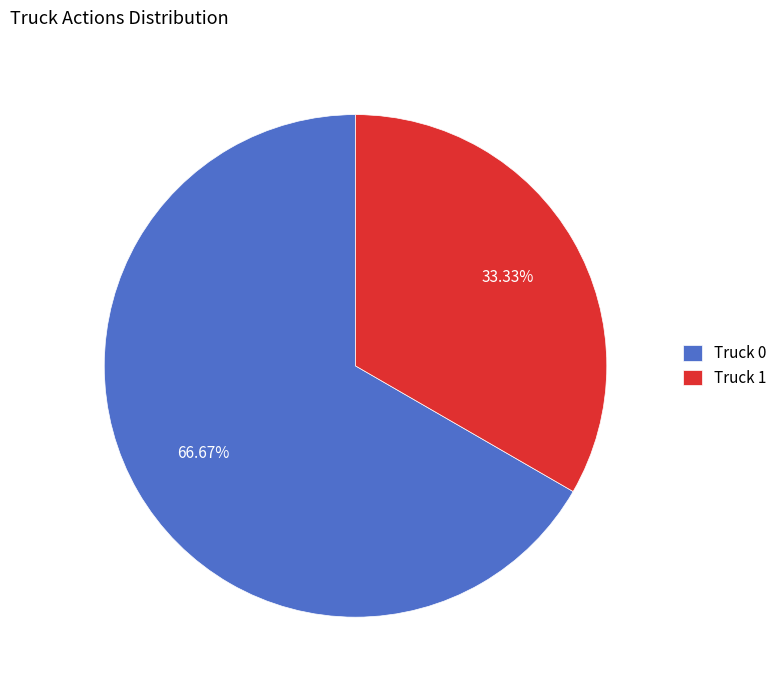

True or false: Truck 0 accounts for 57% of the total.

False